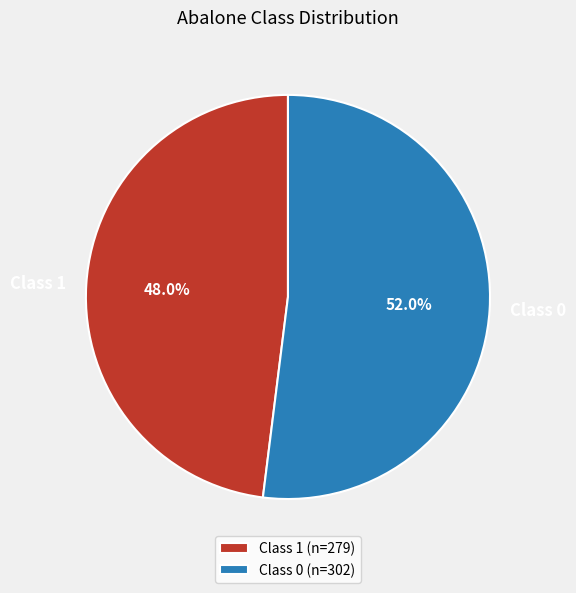

To the nearest percent, what portion does Class 1 represent?

48%